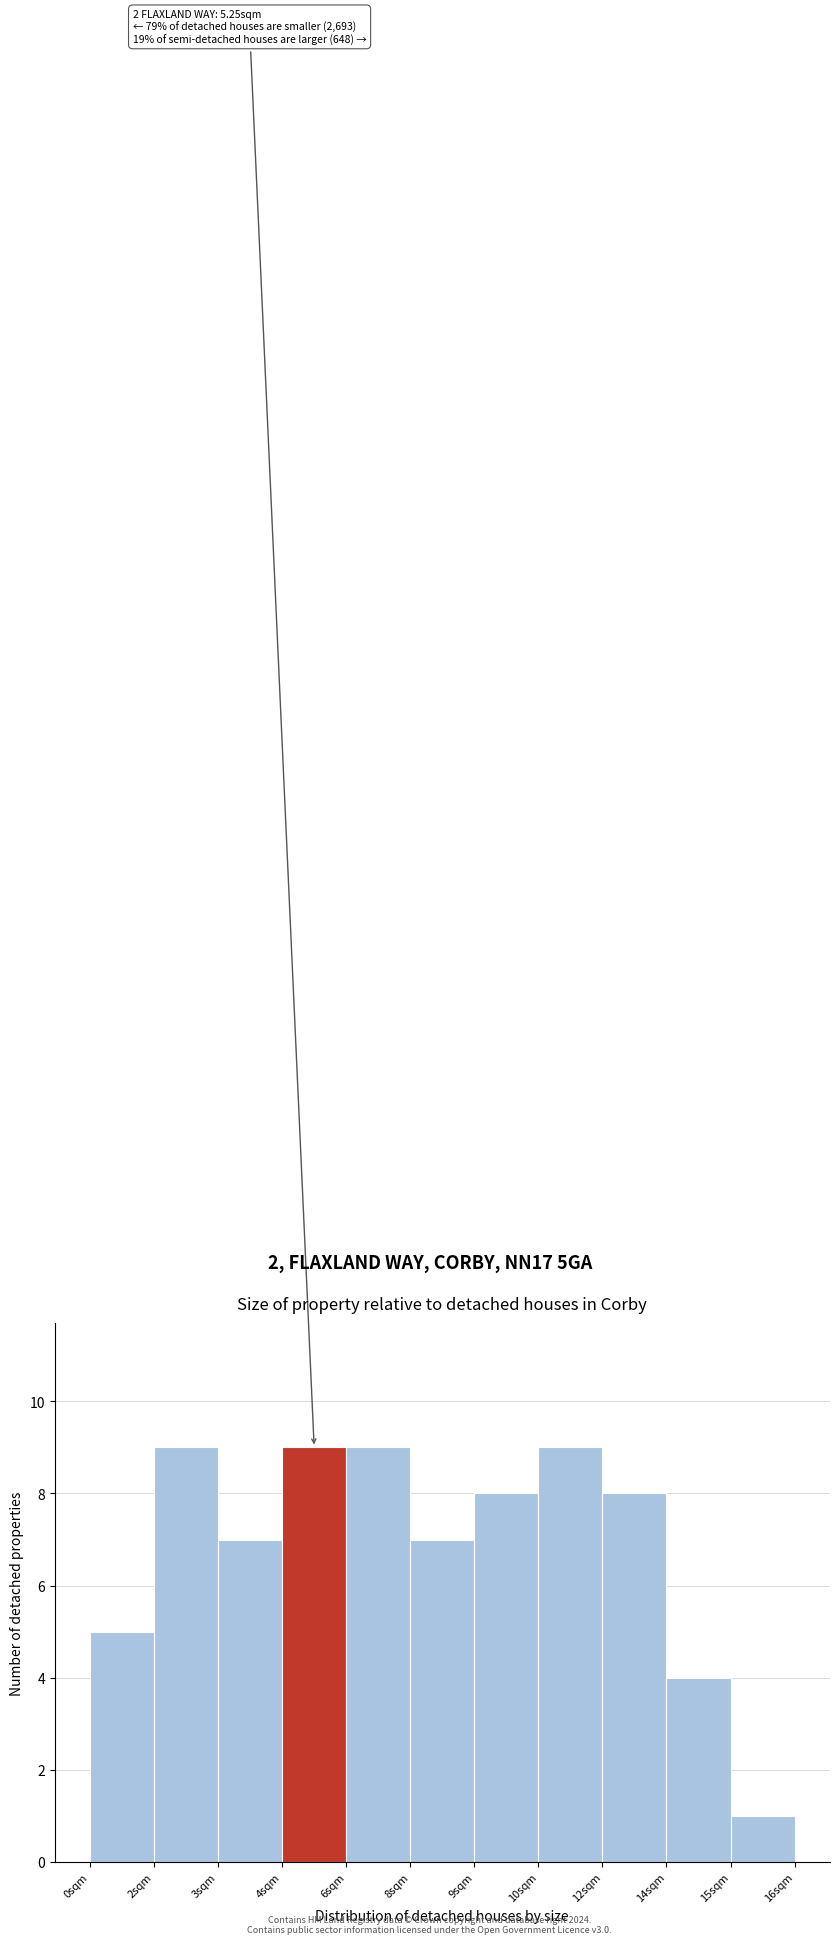

Reading left to right, extract all data points from this chart.

5	9	7	9	9	7	8	9	8	4	1